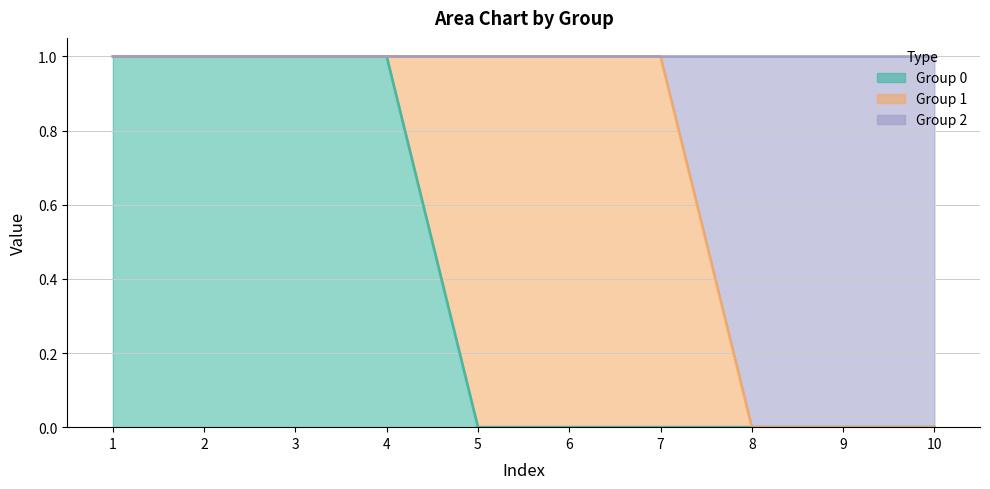

Is it true that 2 equals 0 at 10?

False